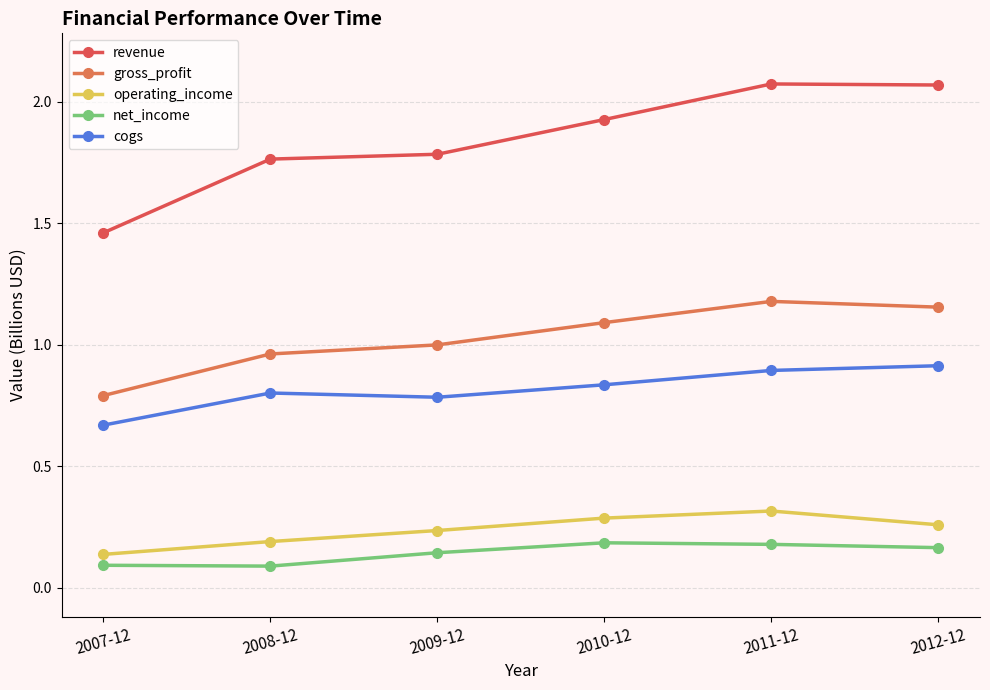

Is it true that gross_profit equals 1.0 at 2009-12?

True